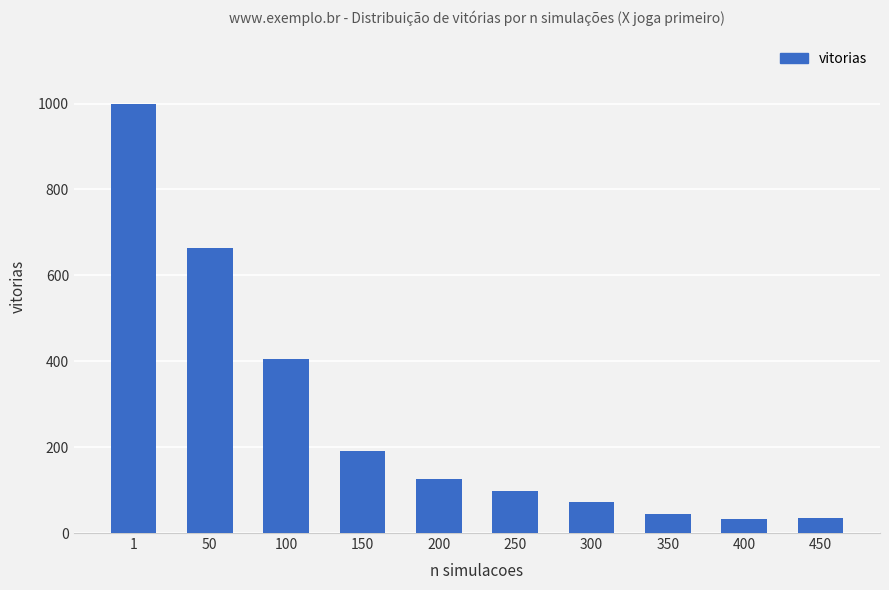

What is the difference between the second highest and minimum values?

632